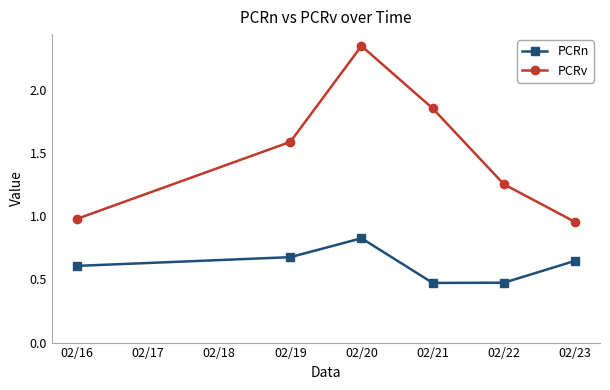

Where is the first local maximum for PCRn?

02/20